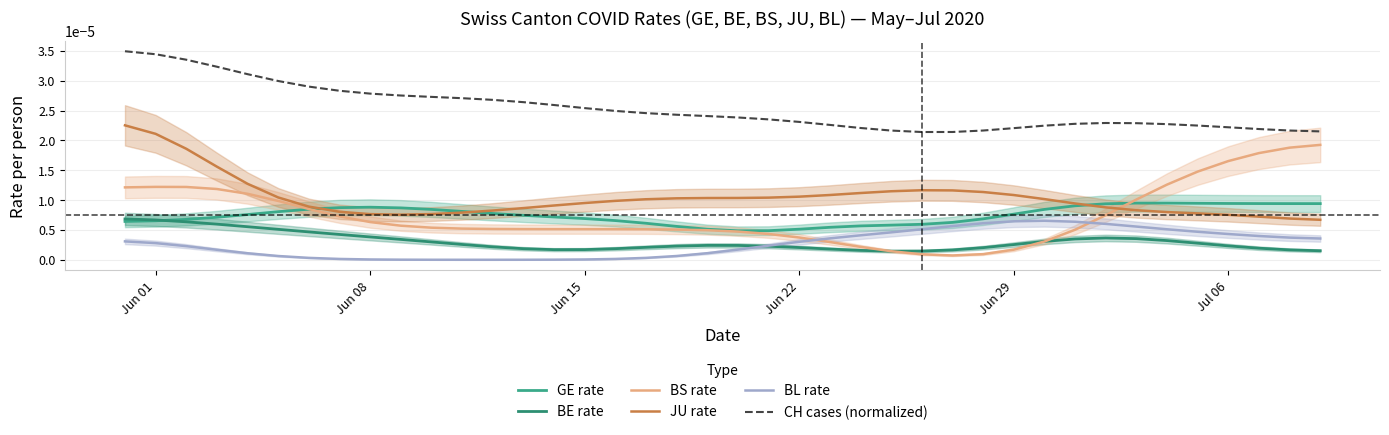

Count the BE rate values in the range 0 to 1.

40